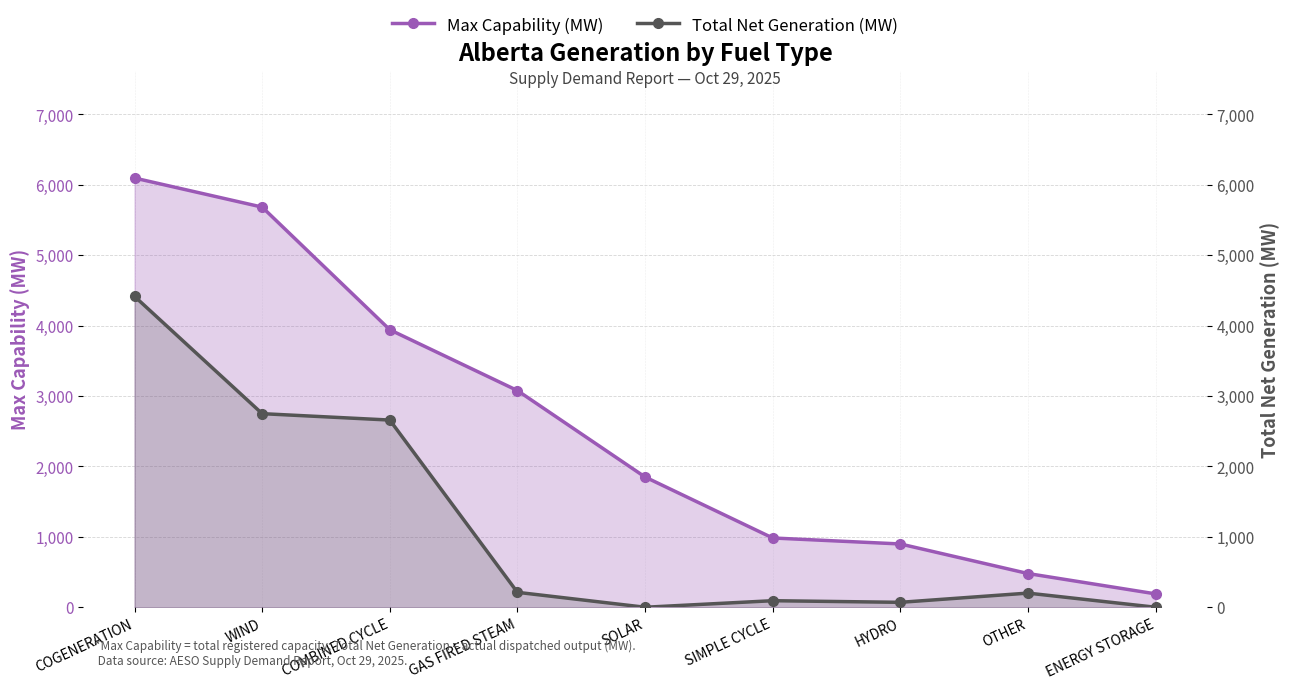

Count the number of categories in the chart.

9